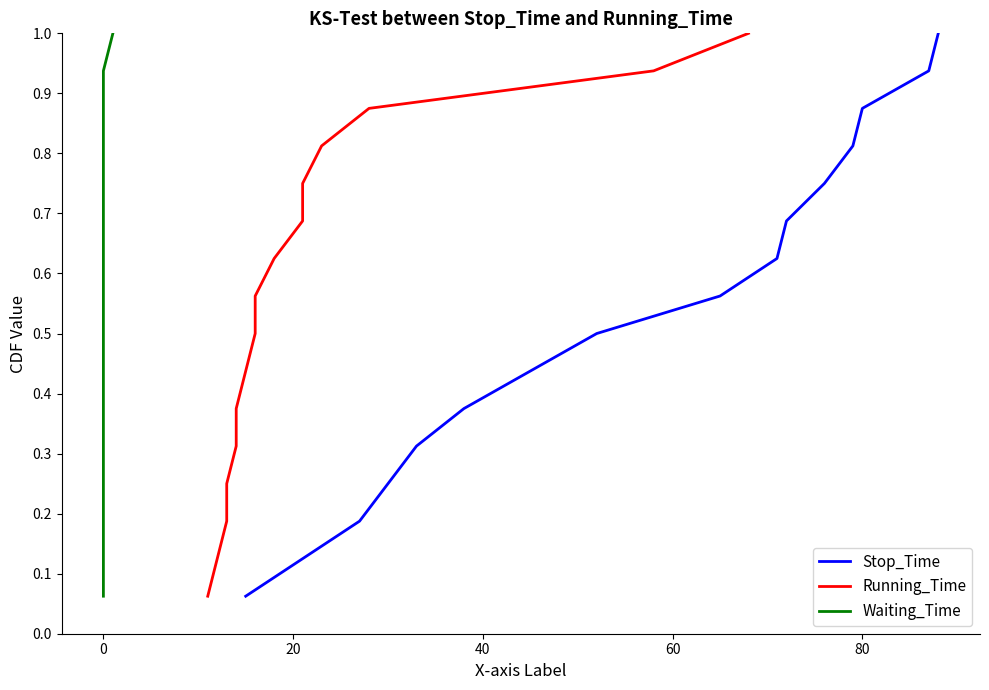

What is the maximum value for Stop_Time?

1.0